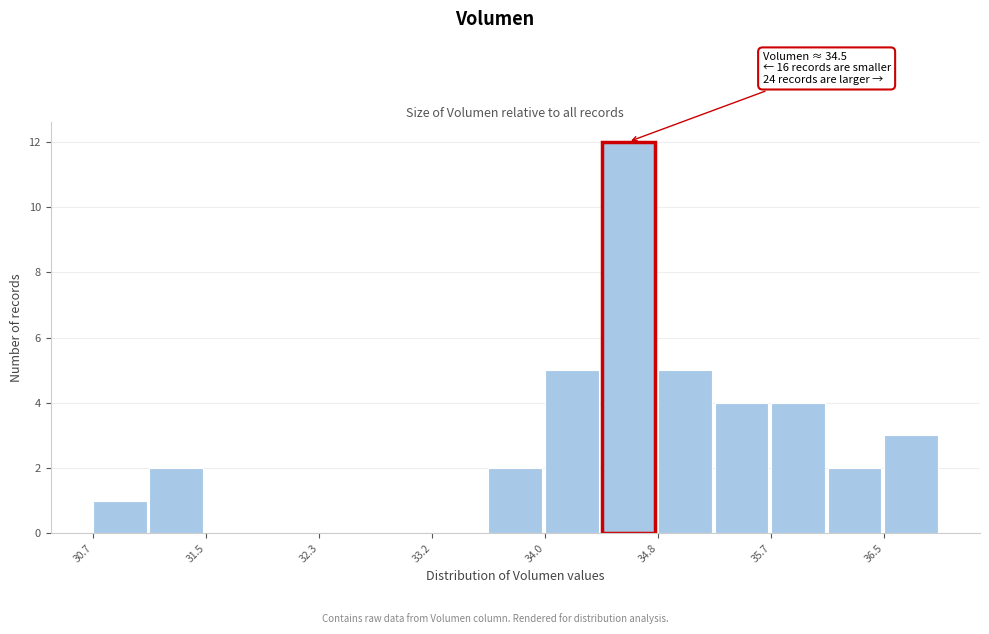

Over which range of the x-axis is the bar tallest?

34.4 to 34.8